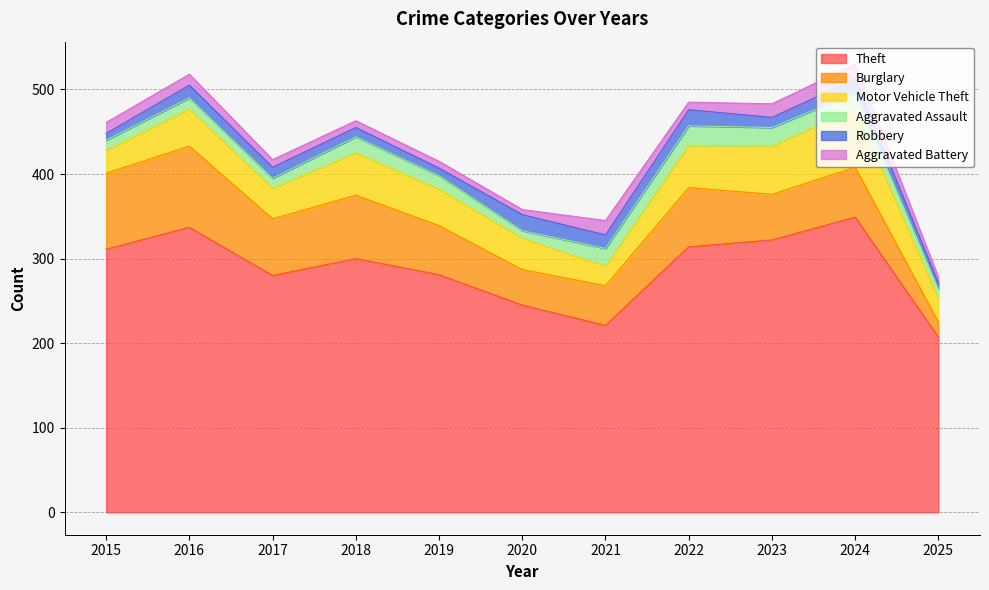

Between 2023 and 2024, which is larger?

2024